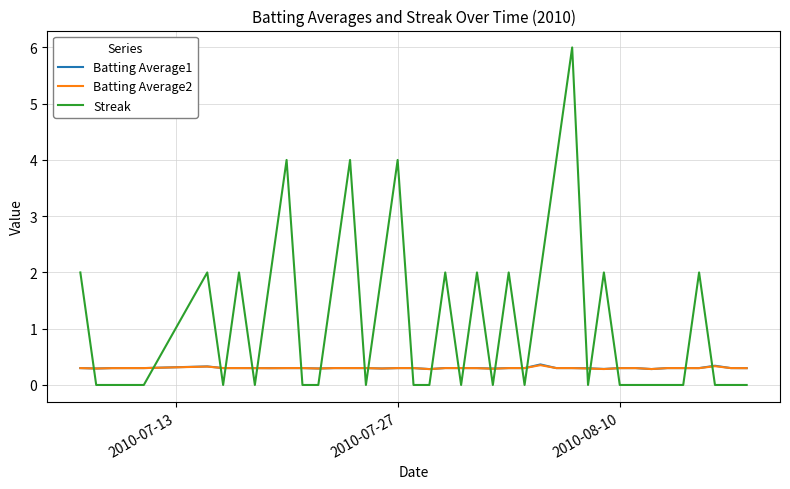

In Streak, how many points are higher than both neighbors (excluding endpoints)?

11